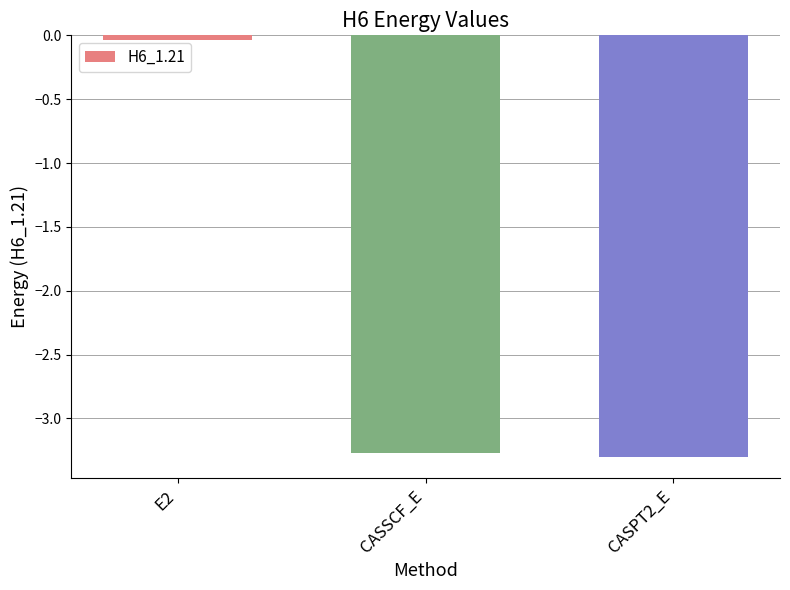

At which label does the data first exceed -3?

E2